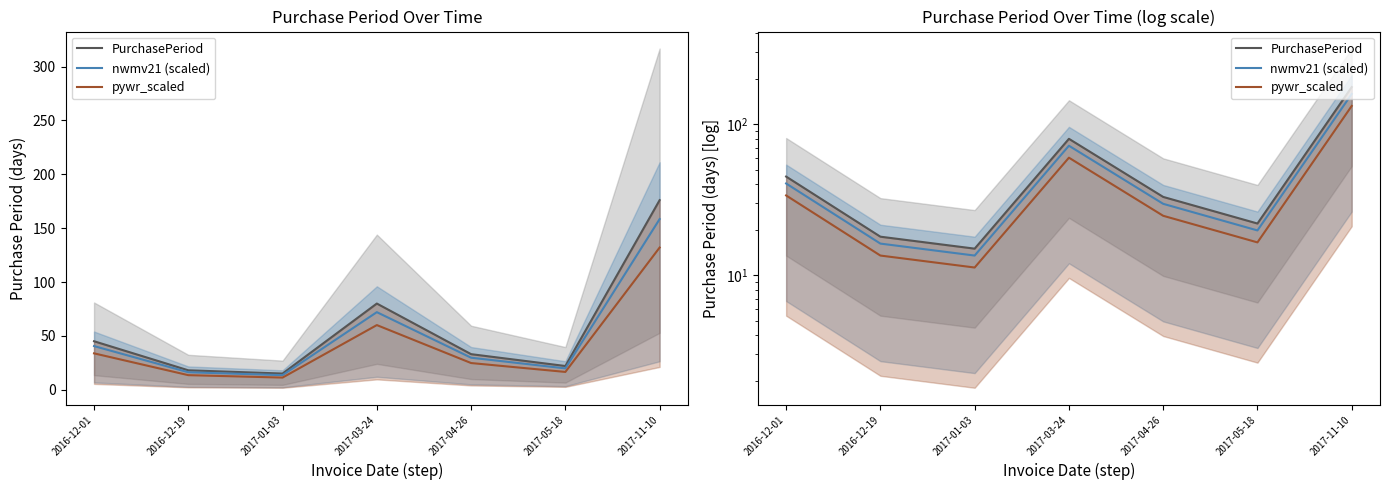

How many data points in pywr_scaled are above 24?

4